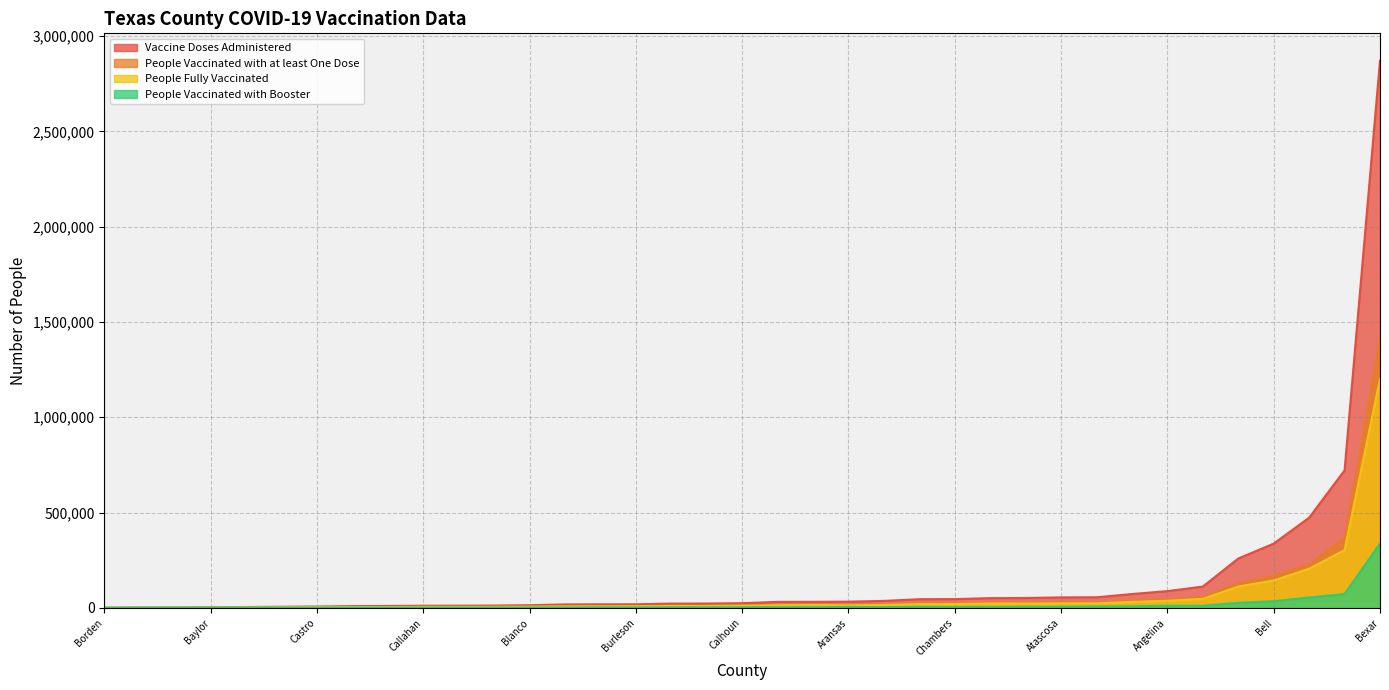

True or false: People Vaccinated with at least One Dose and People Vaccinated with Booster cross at least once.

False